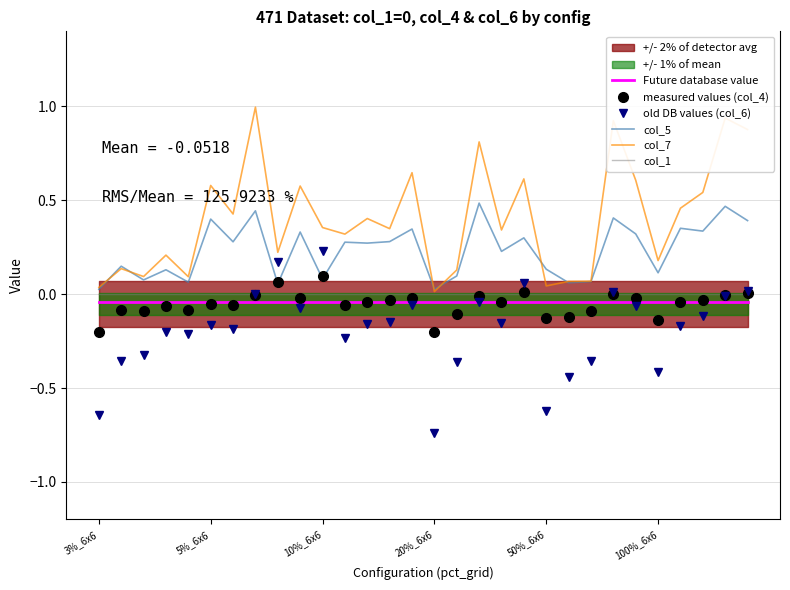

The value of col_7 at 5%_6x6 is 0.6. True or false?

True